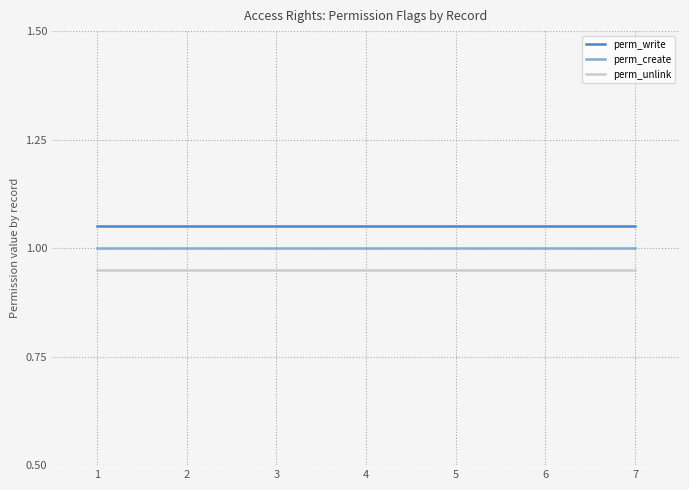

What is the lowest value of the perm_create series?

1.0